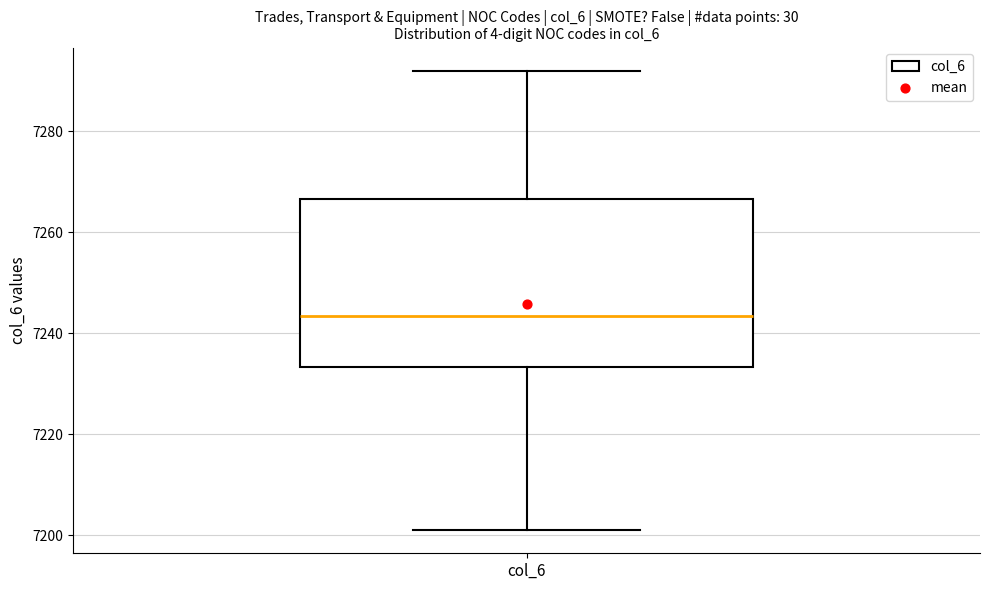

Read this box plot against the y-axis: the position of the median line, the range covered by the box, and the ends of both whiskers. The values are not printed on the chart, so give them approximately, as read against the axis.

median 7244, box 7234 to 7266, whiskers 7202 to 7292